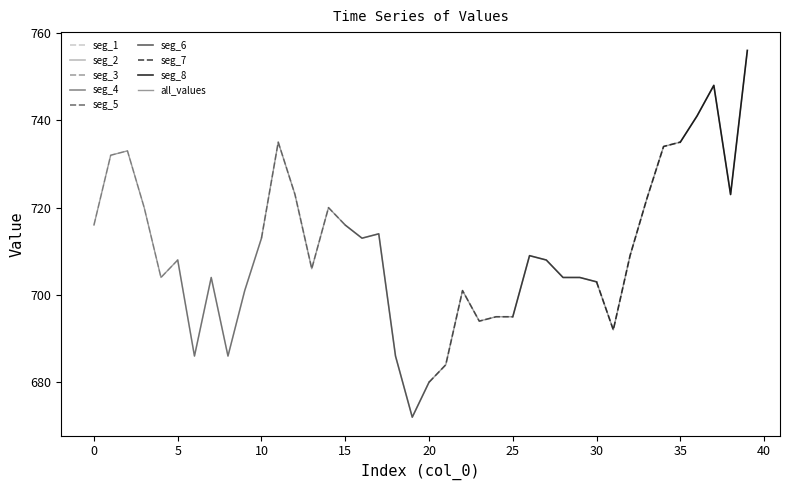

True or false: all_values has a value of 713 at 10.

True